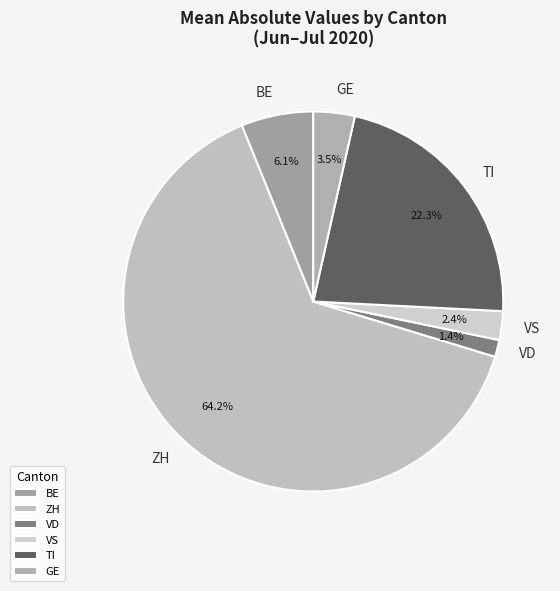

To the nearest percent, what is the difference between the largest and smallest slice percentages?

63%